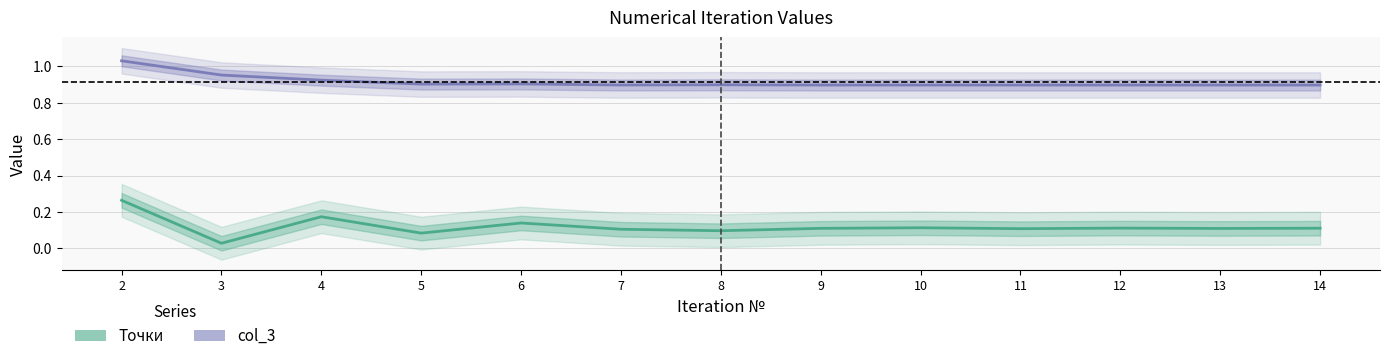

In Точки, how many points are higher than both neighbors (excluding endpoints)?

4